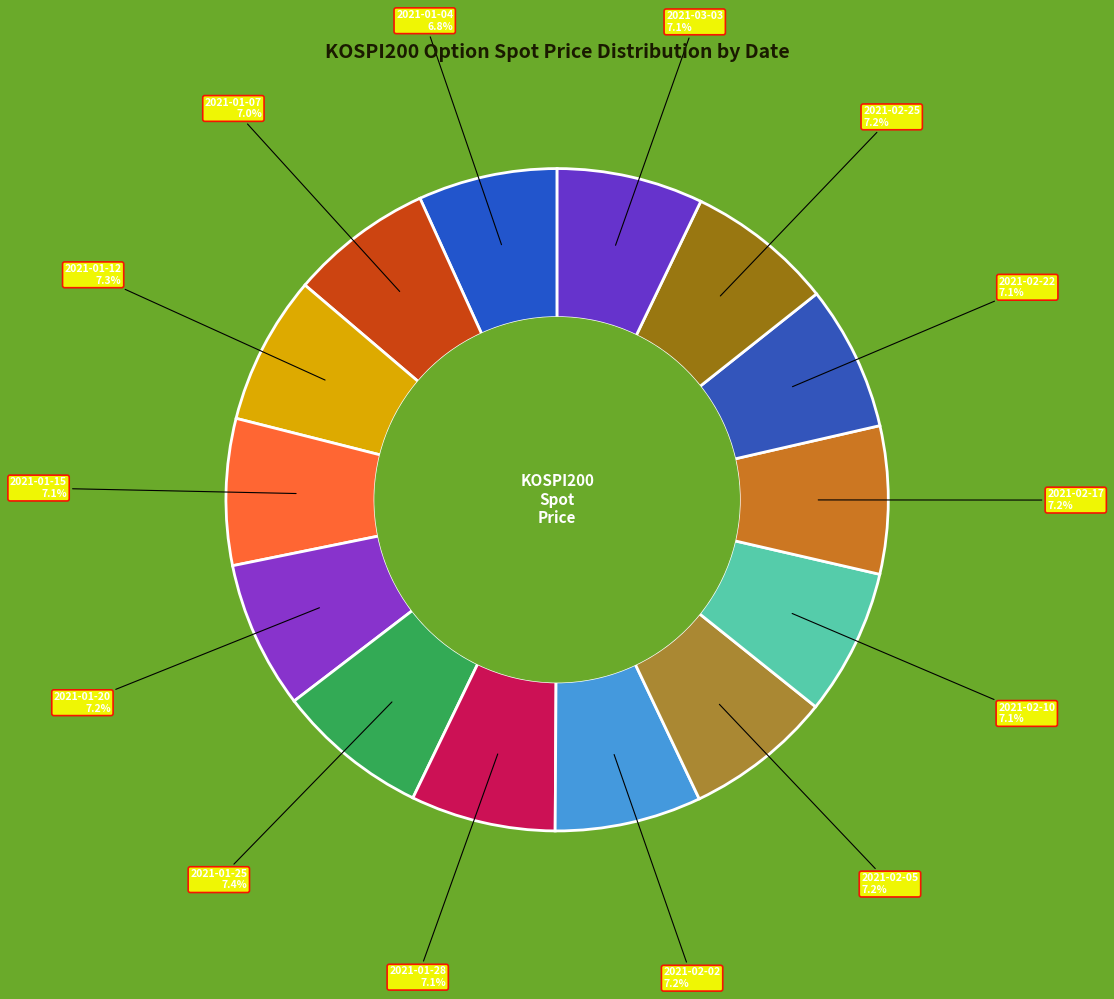

How many slices are in this pie chart?

14